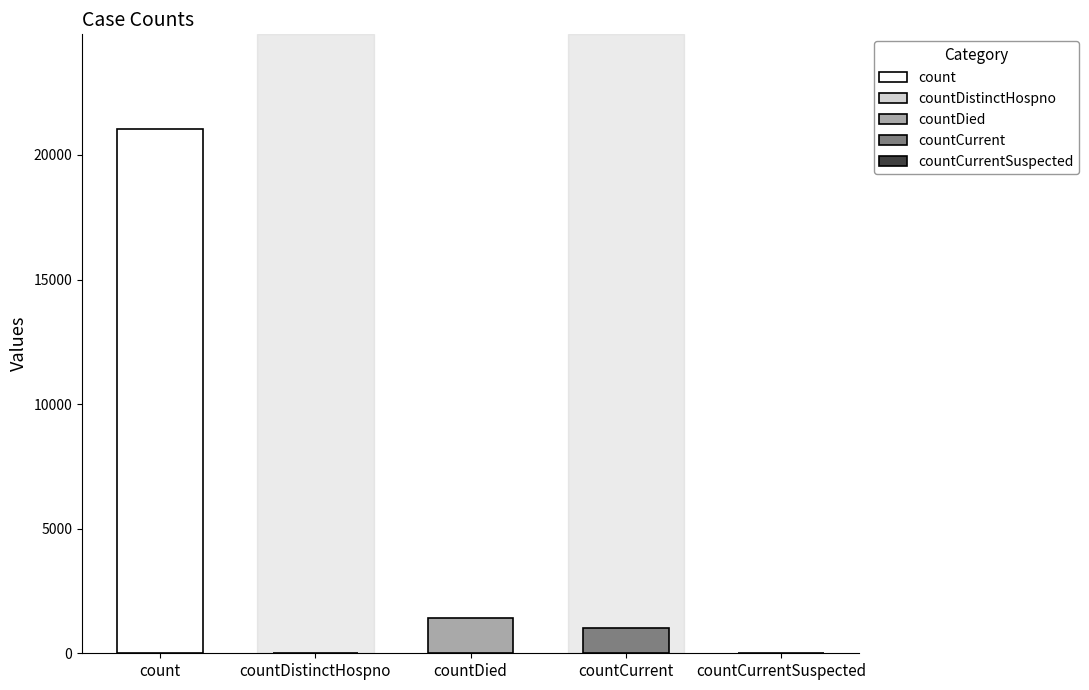

How many positive values are there?

3